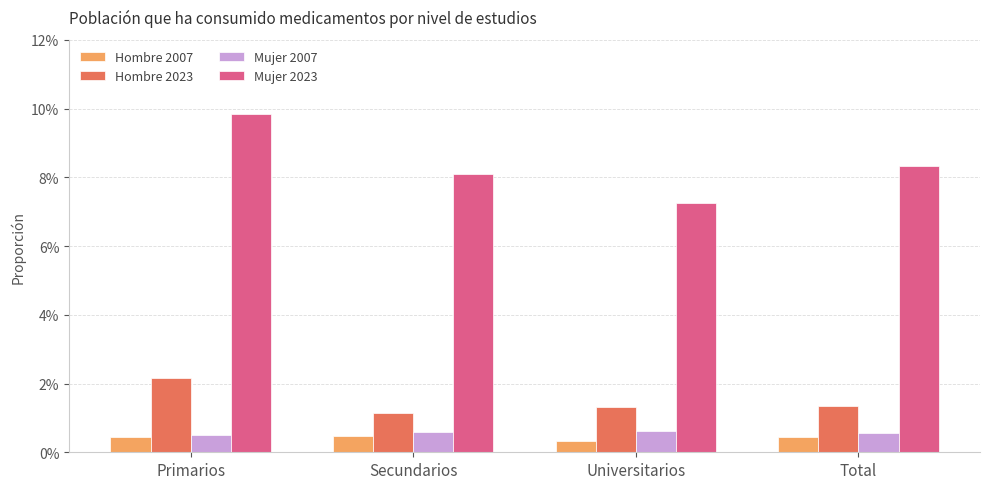

What is the label of the 2nd bar from the left?

Secundarios